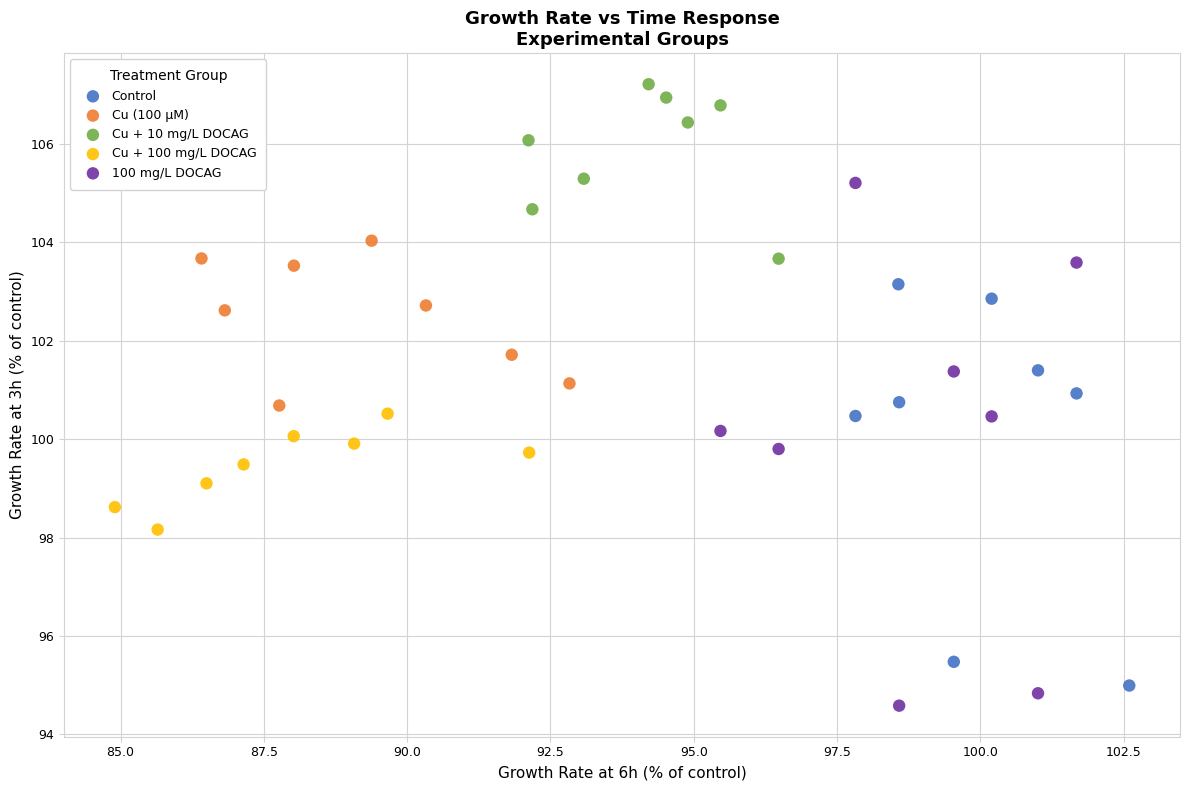

Which series has the widest spread of Y values?

100 mg/L DOCAG